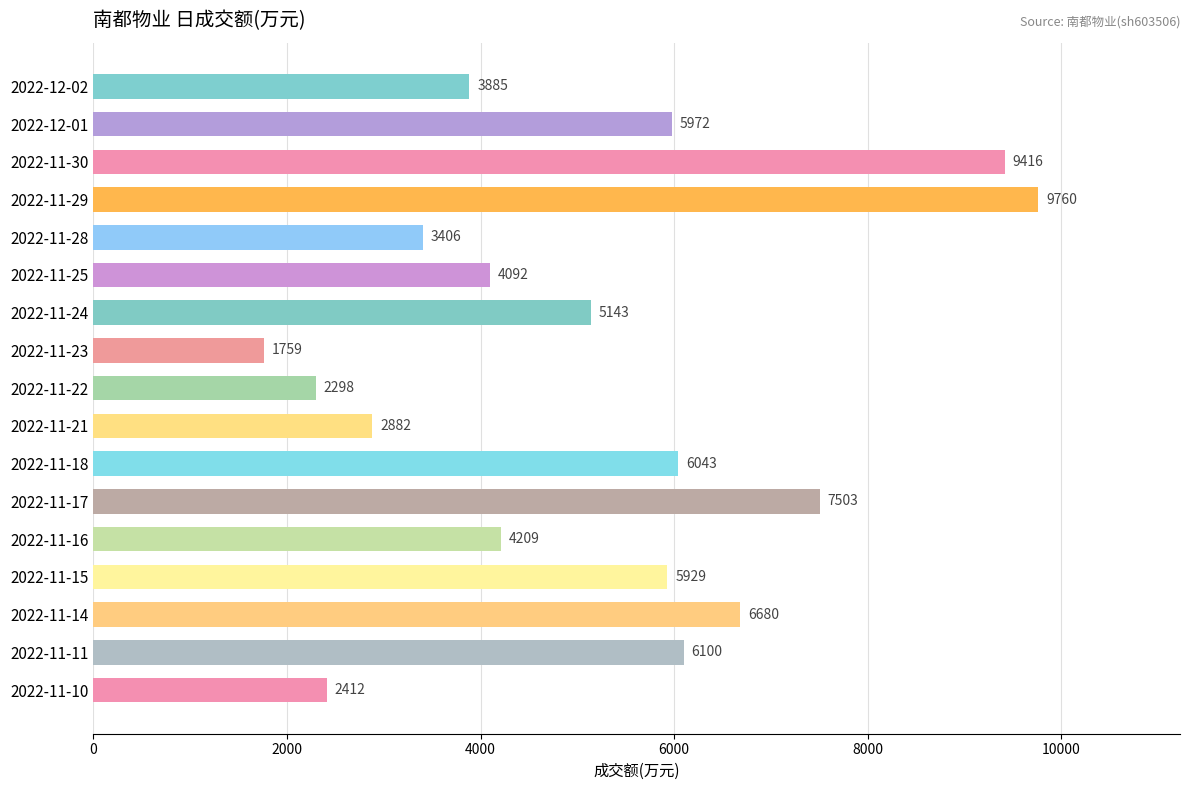

Which label corresponds to the largest value in the chart?

2022-11-29